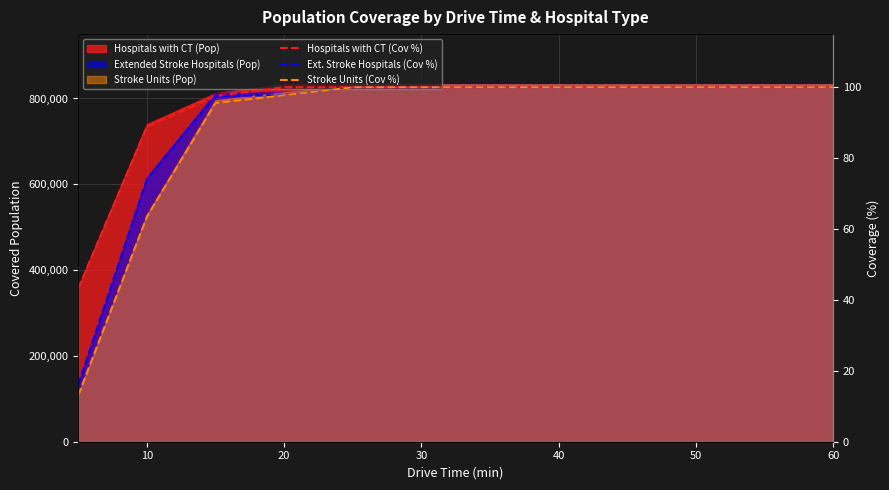

True or false: Ext. Stroke Hospitals (Cov %) and Hospitals with CT (Cov %) cross at least once.

True